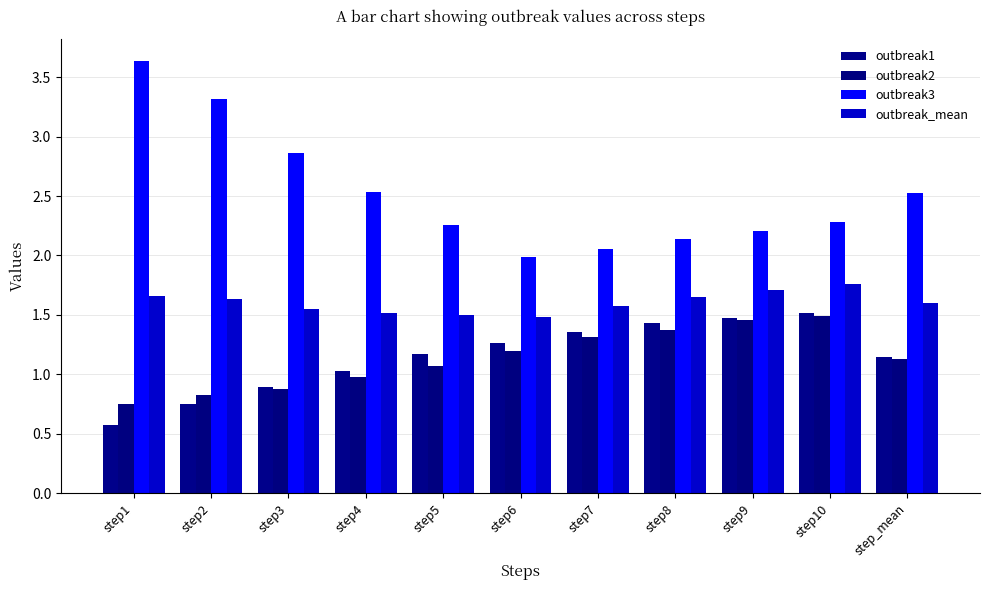

What position from the left is step7?

7